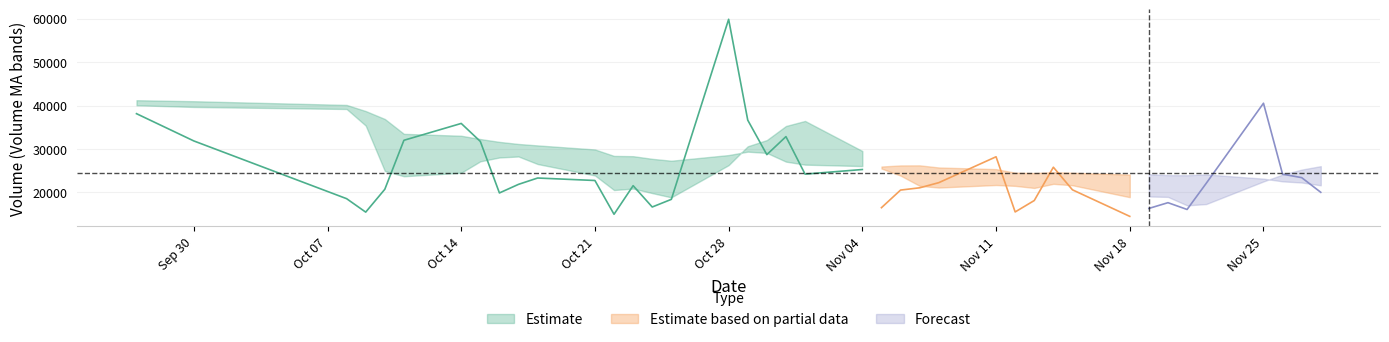

True or false: volume has more than 1 interior local peaks.

True